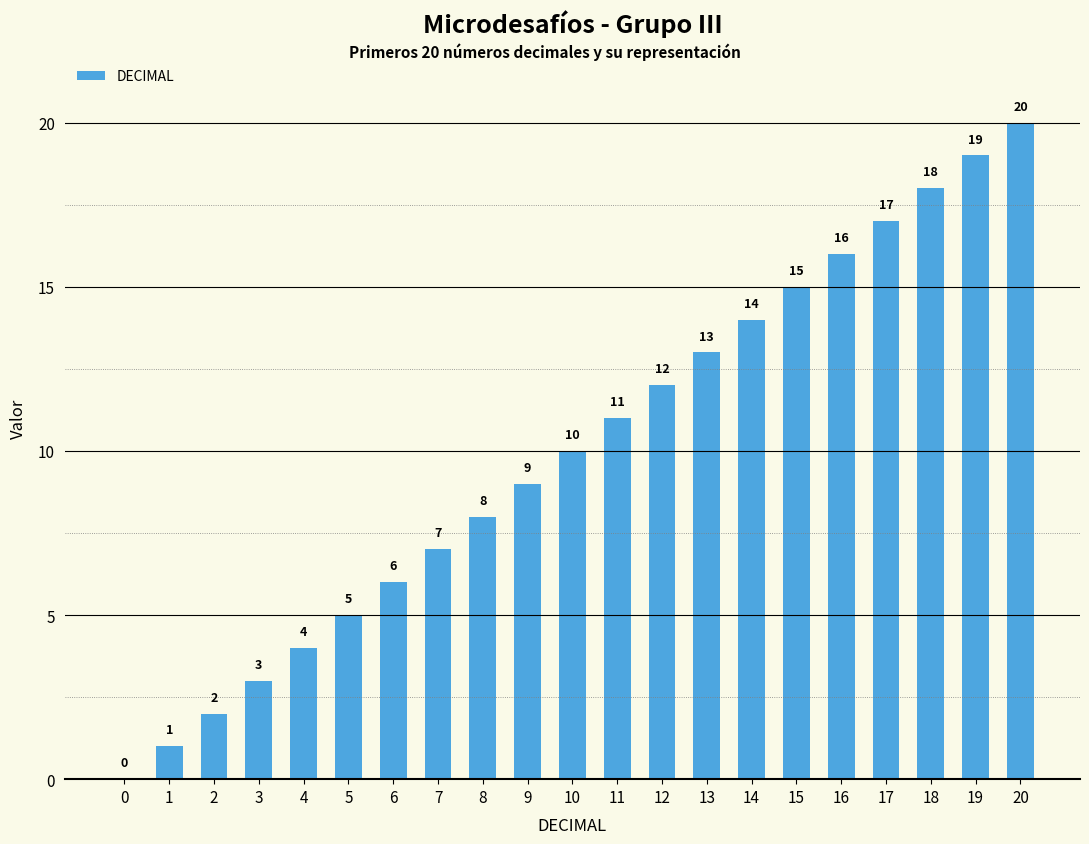

Which has a higher value, 18 or 1?

18